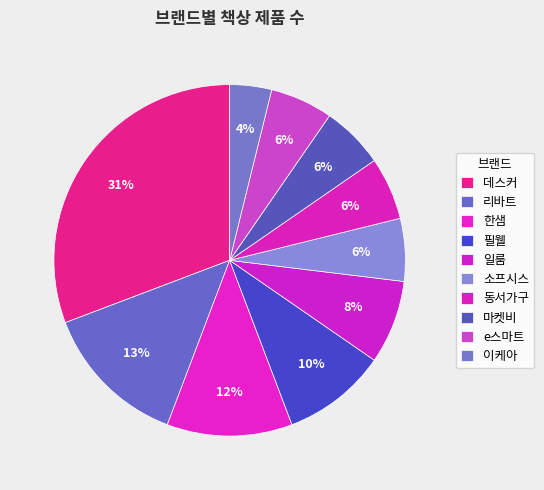

Does any single category account for the majority?

No